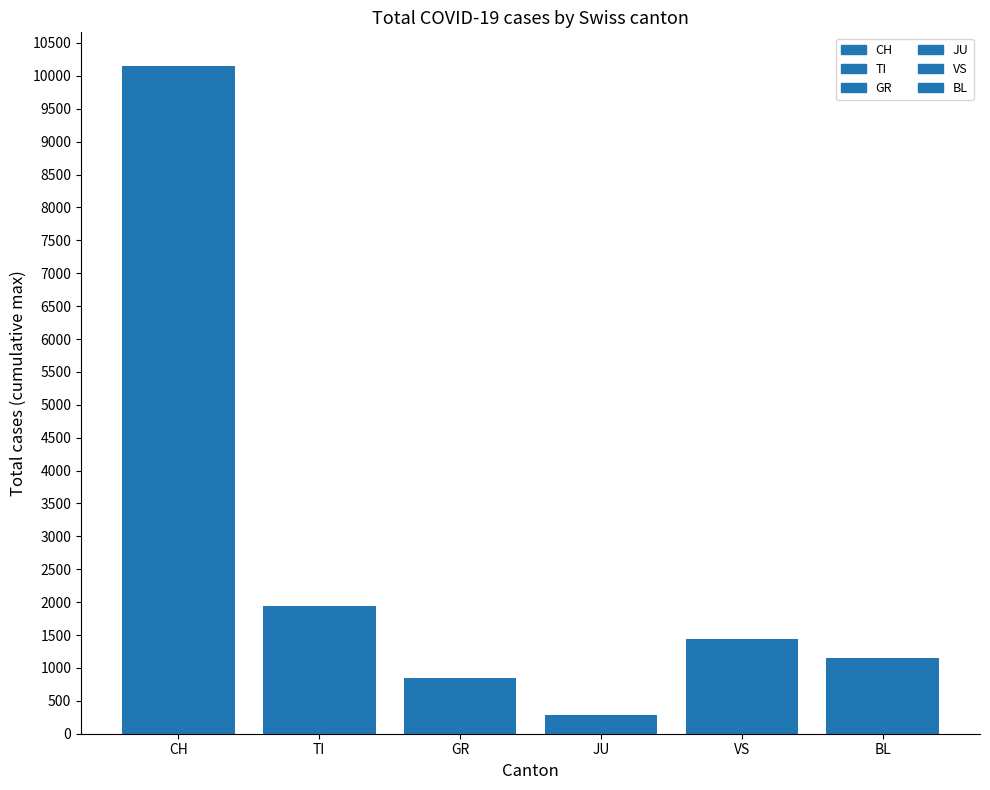

What is the average value?

2636